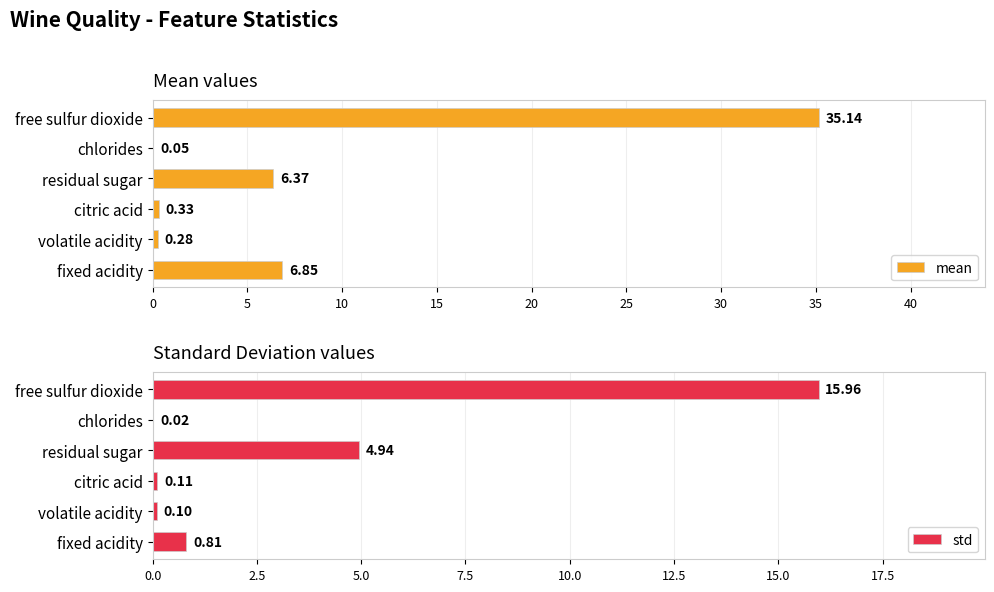

What is the value of the mean bar at the 2nd from the left?

0.3